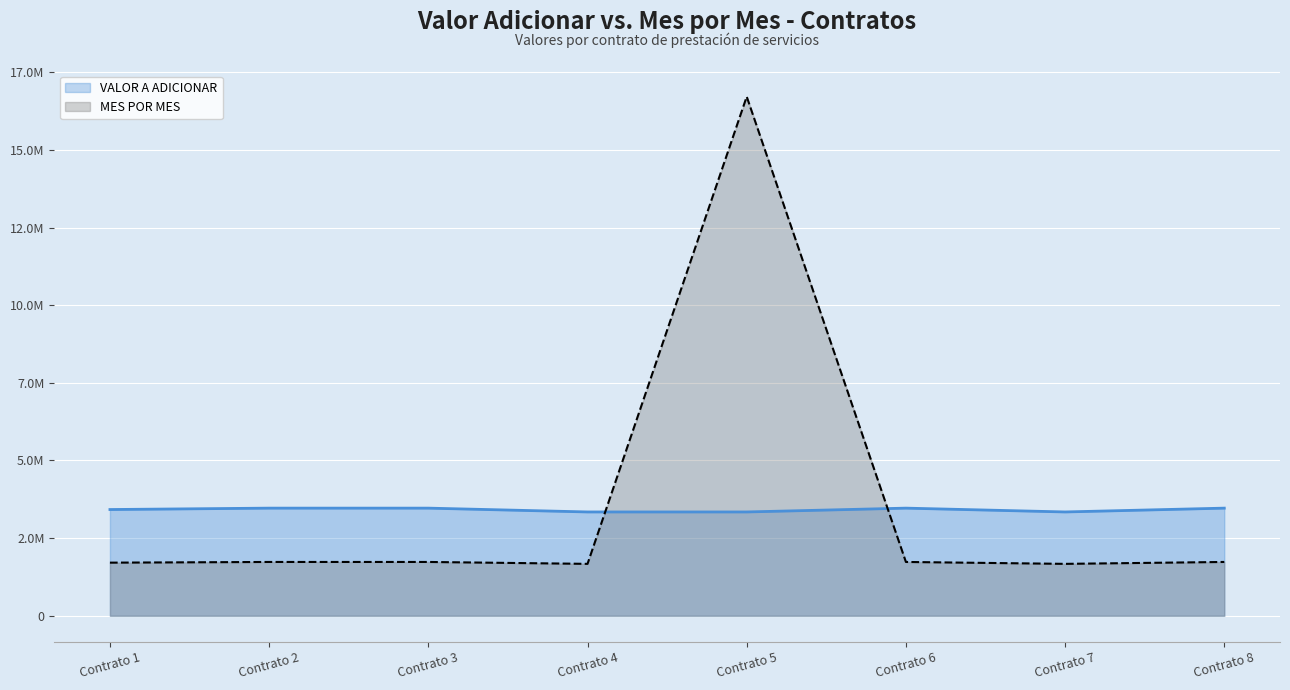

Does the chart display data point markers on the line(s)?

No